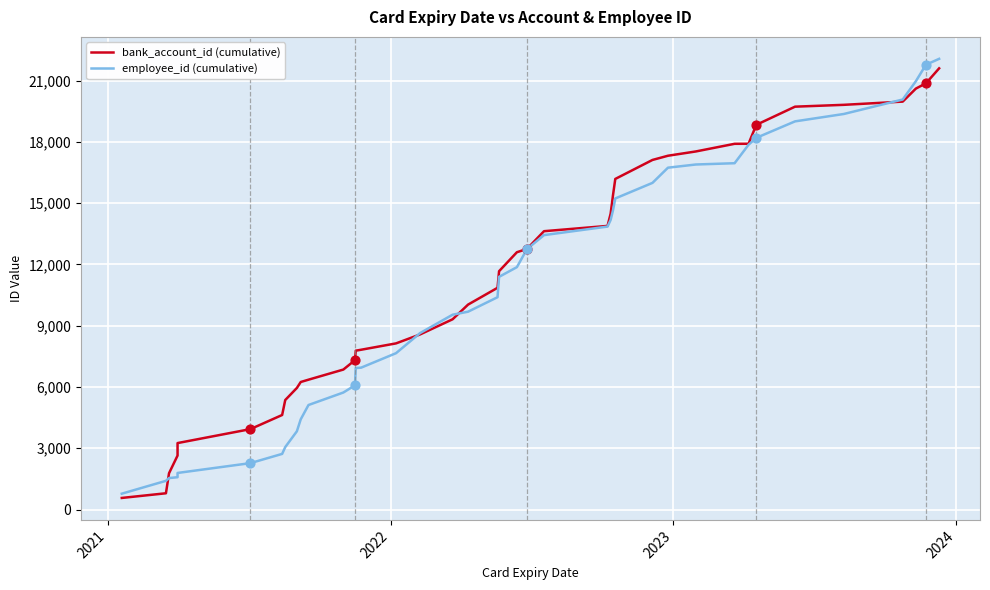

Which series reaches the minimum Y coordinate?

bank_account_id (cumulative)